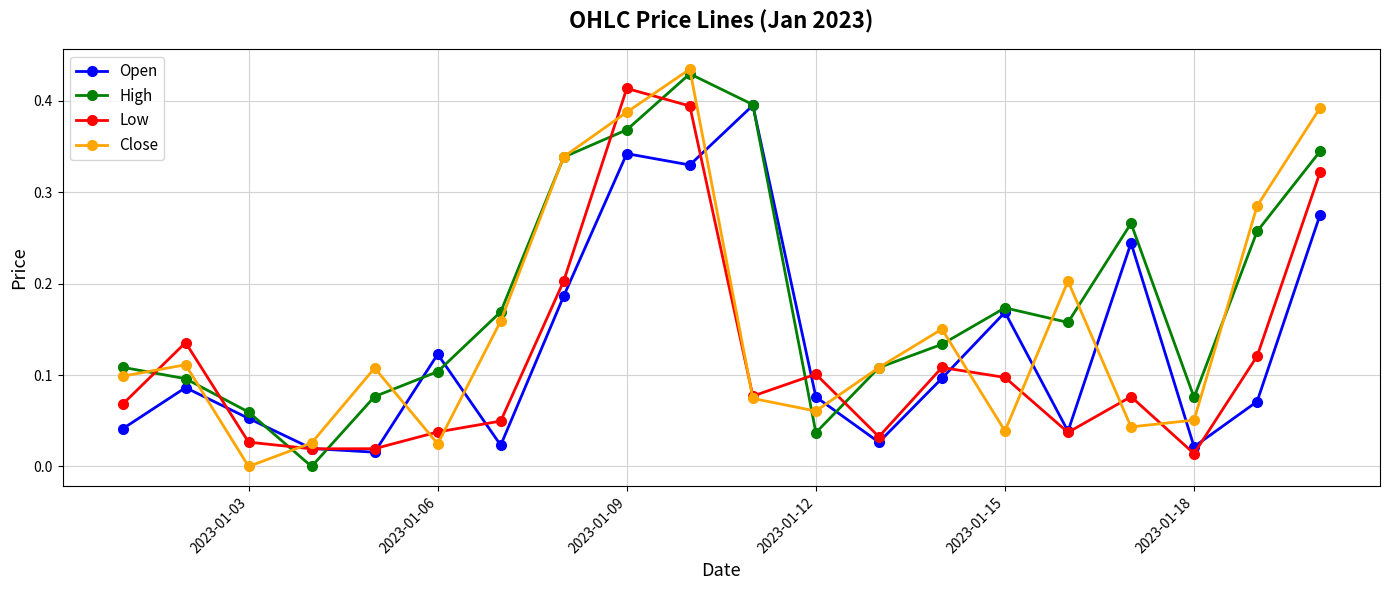

What are all the series names shown in the legend?

Open, High, Low, Close